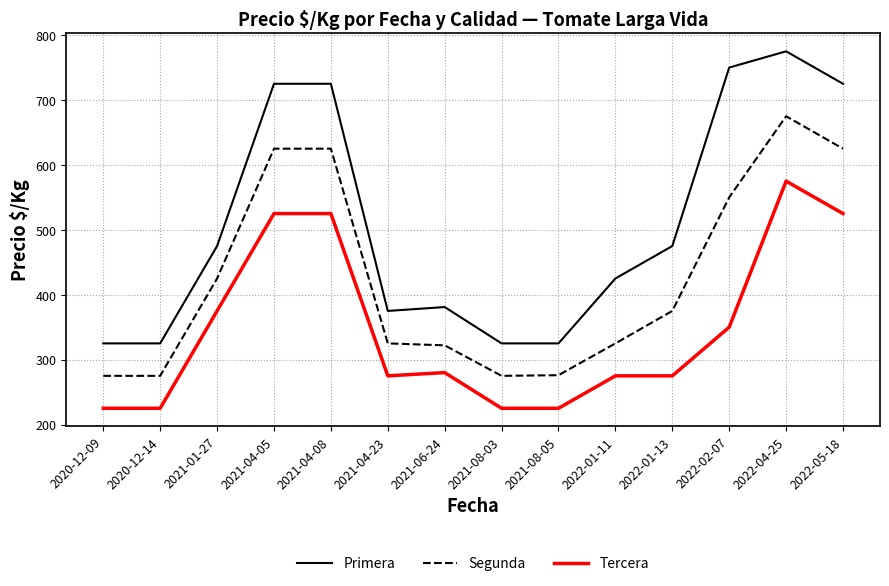

What is the minimum value shown in the chart?

225